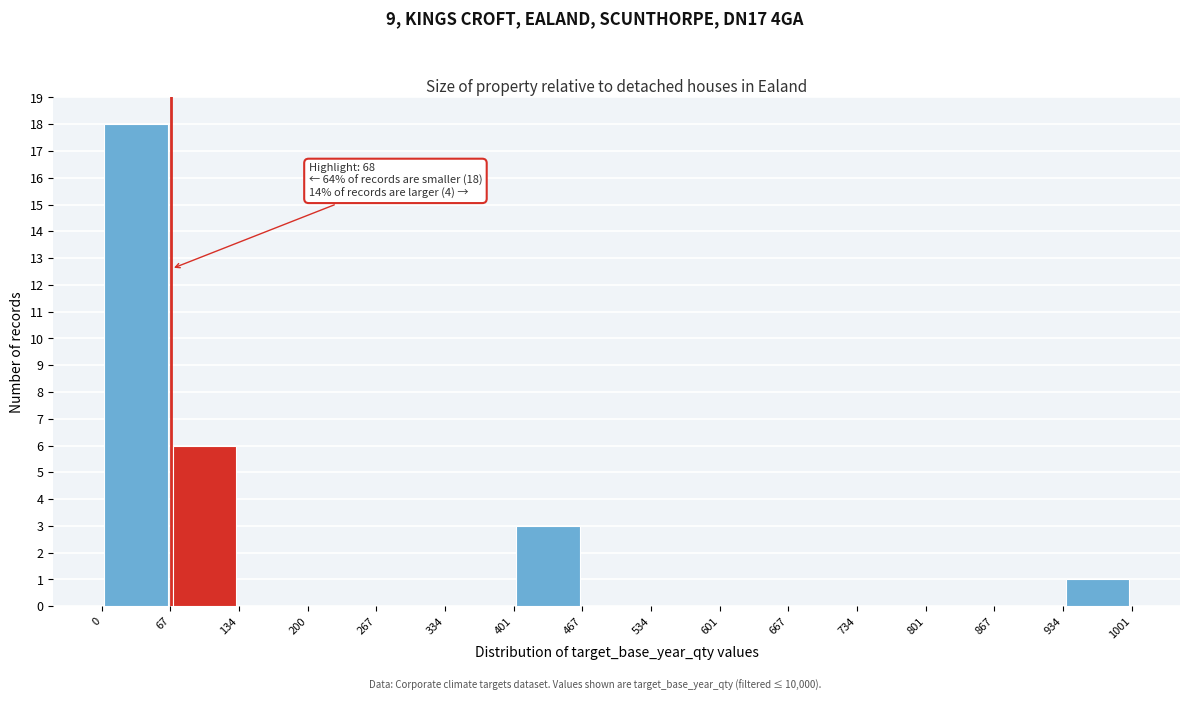

Over which range of the x-axis is the bar tallest?

0 to 67